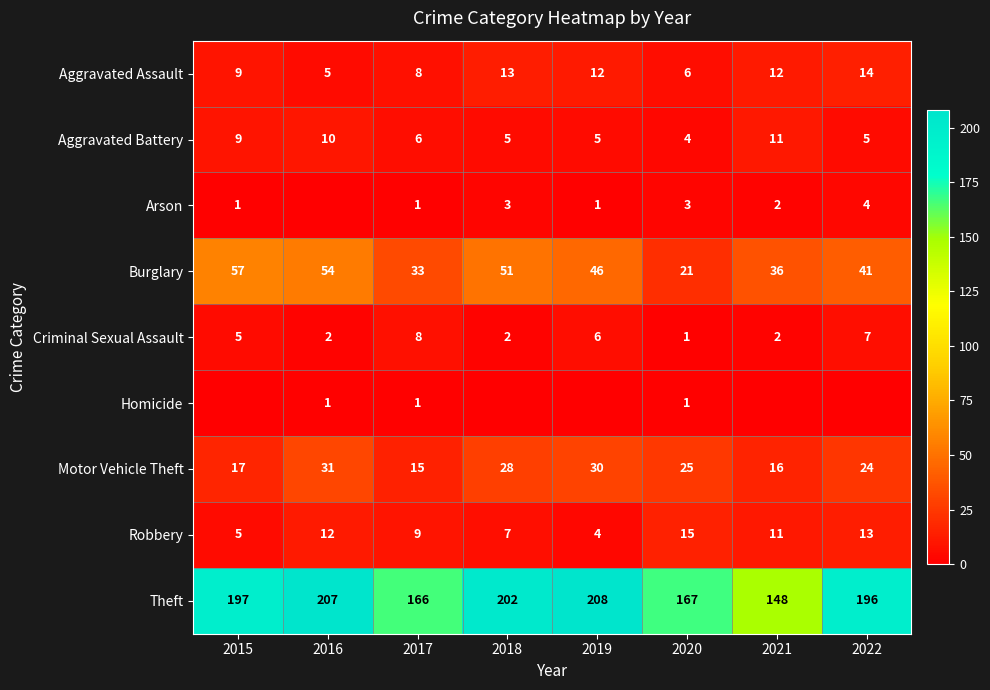

How many data points in Burglary are above 46?

3